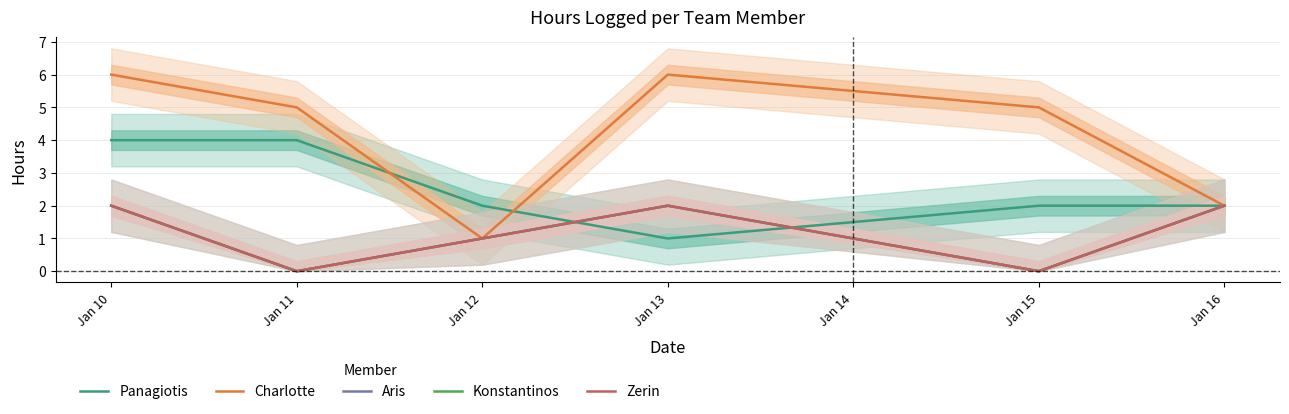

What is the total value across all series at Jan 16?

10